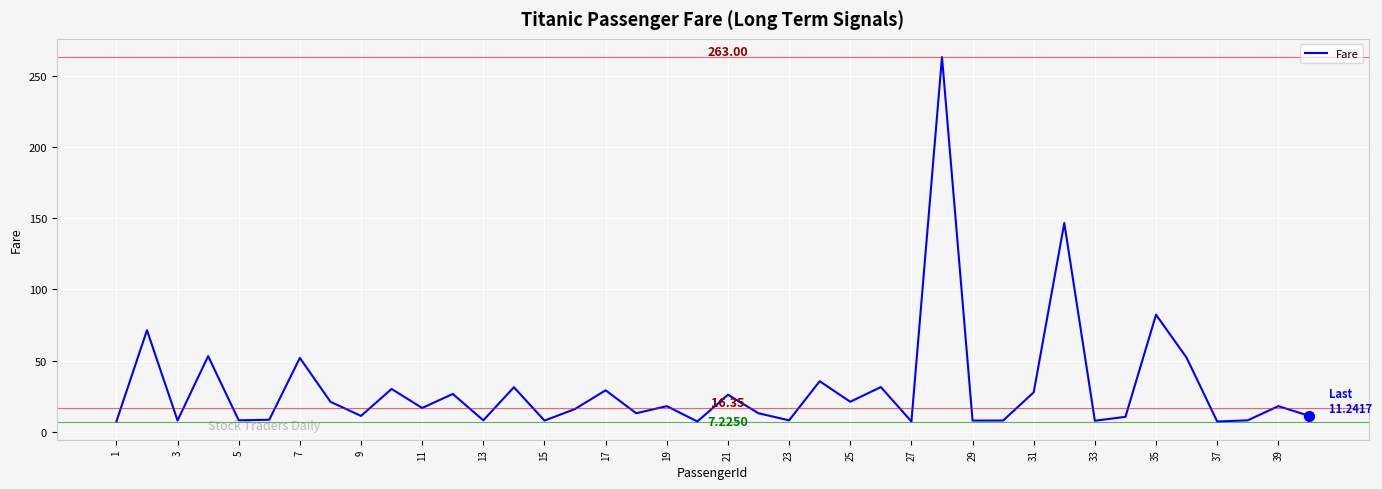

What is the difference between the maximum and minimum values?

255.8